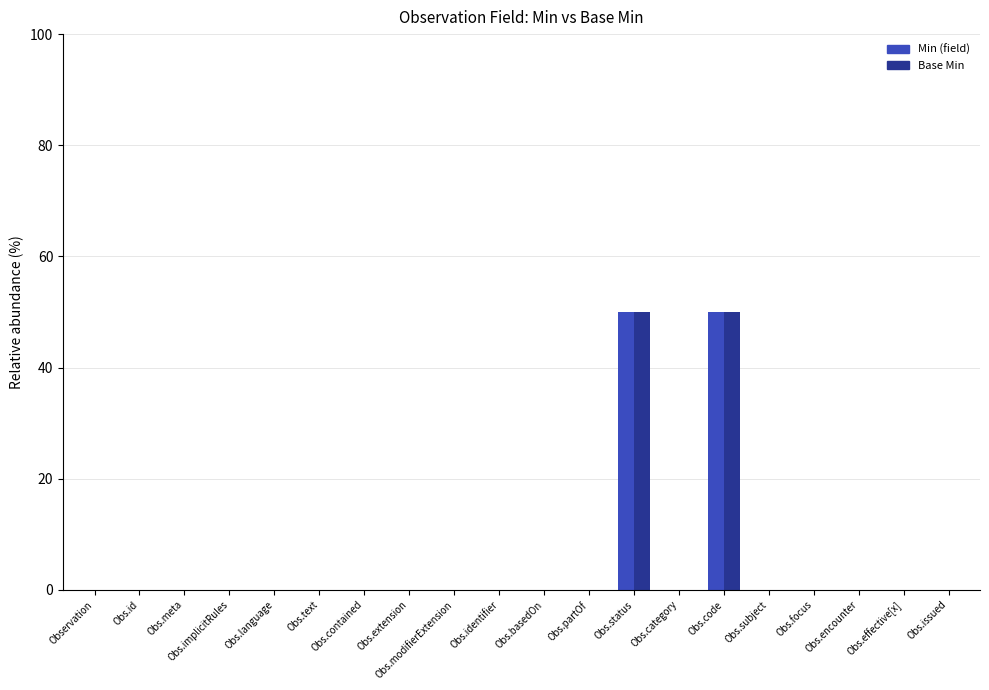

What is the greatest value displayed?

50